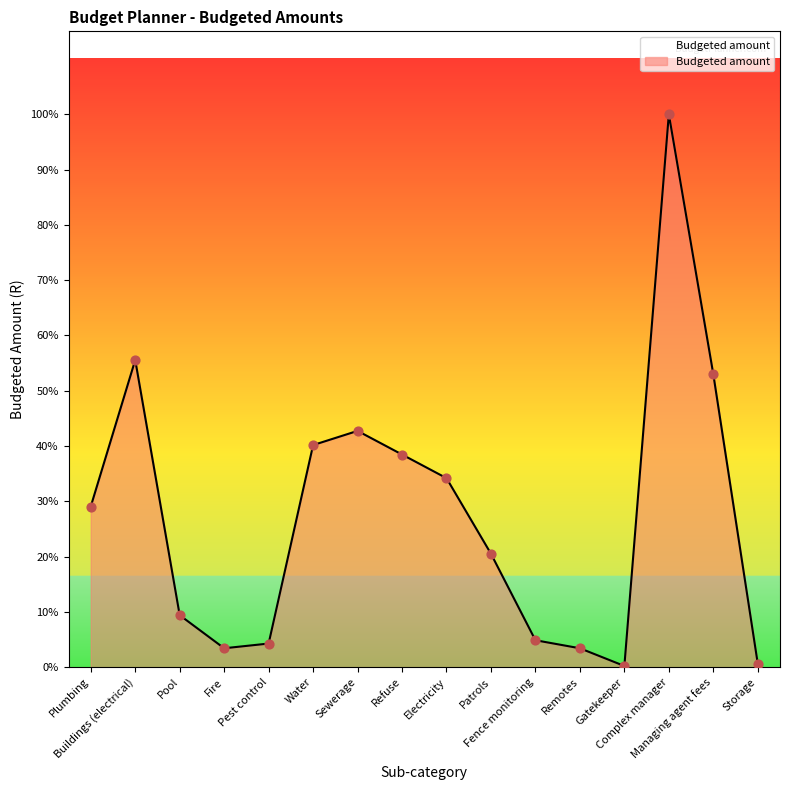

Is this an area chart (filled region under the line)?

Yes